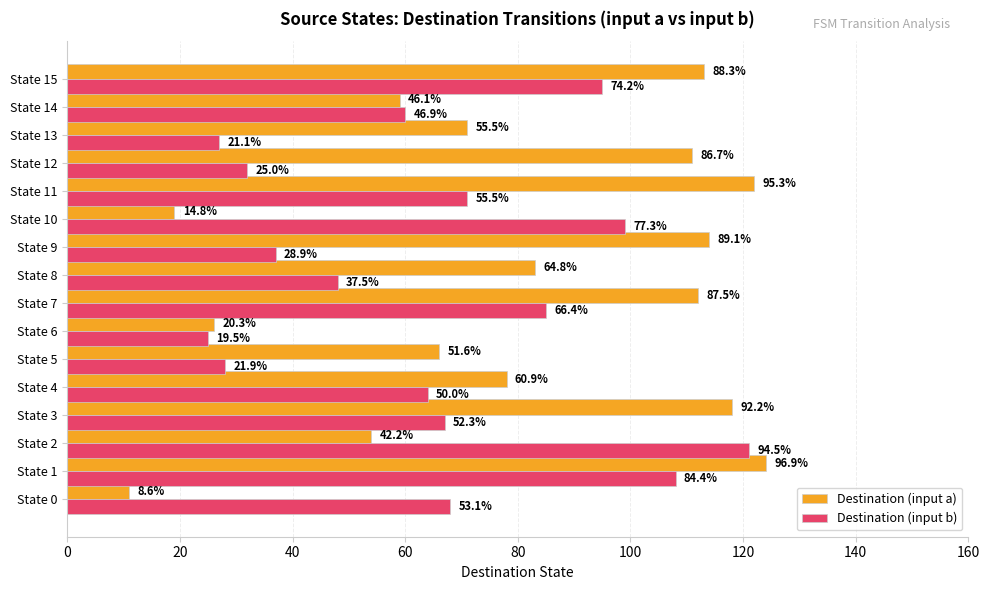

What are all the series names shown in the legend?

Destination (input a), Destination (input b)